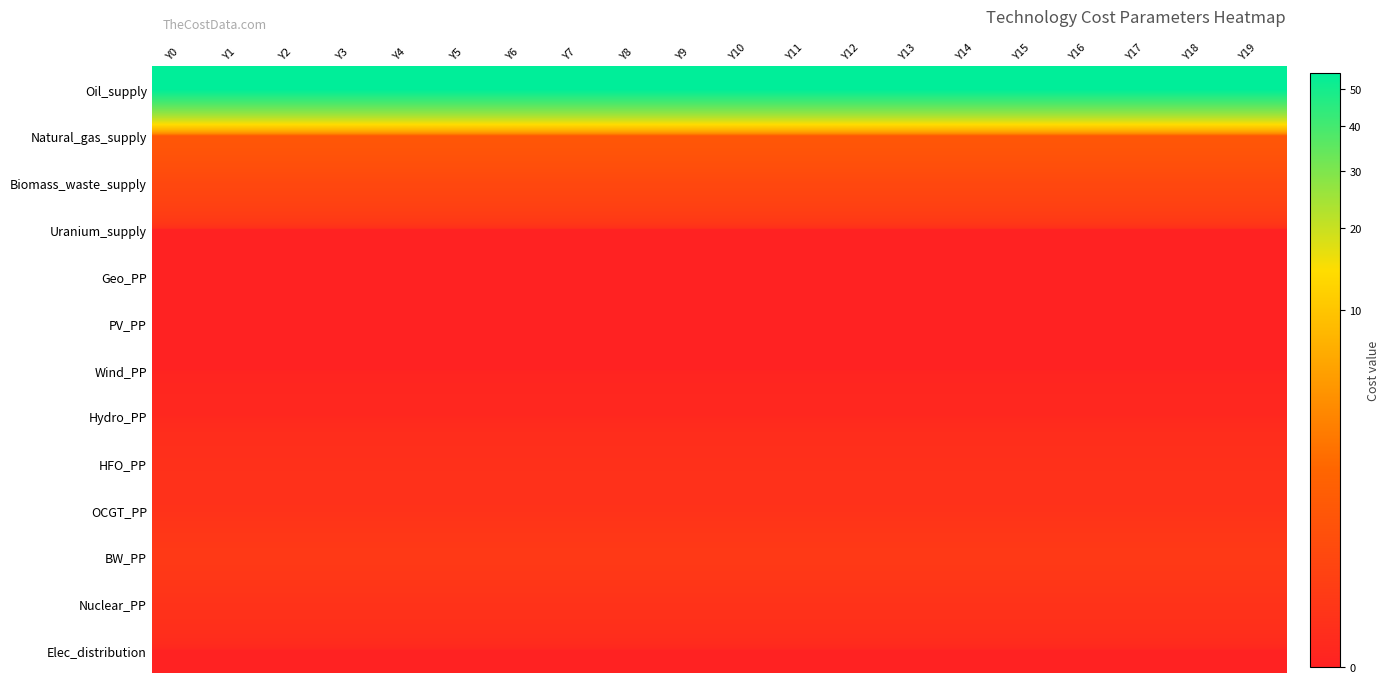

Between Y0 and Y18, which series saw the biggest shift?

Oil_supply